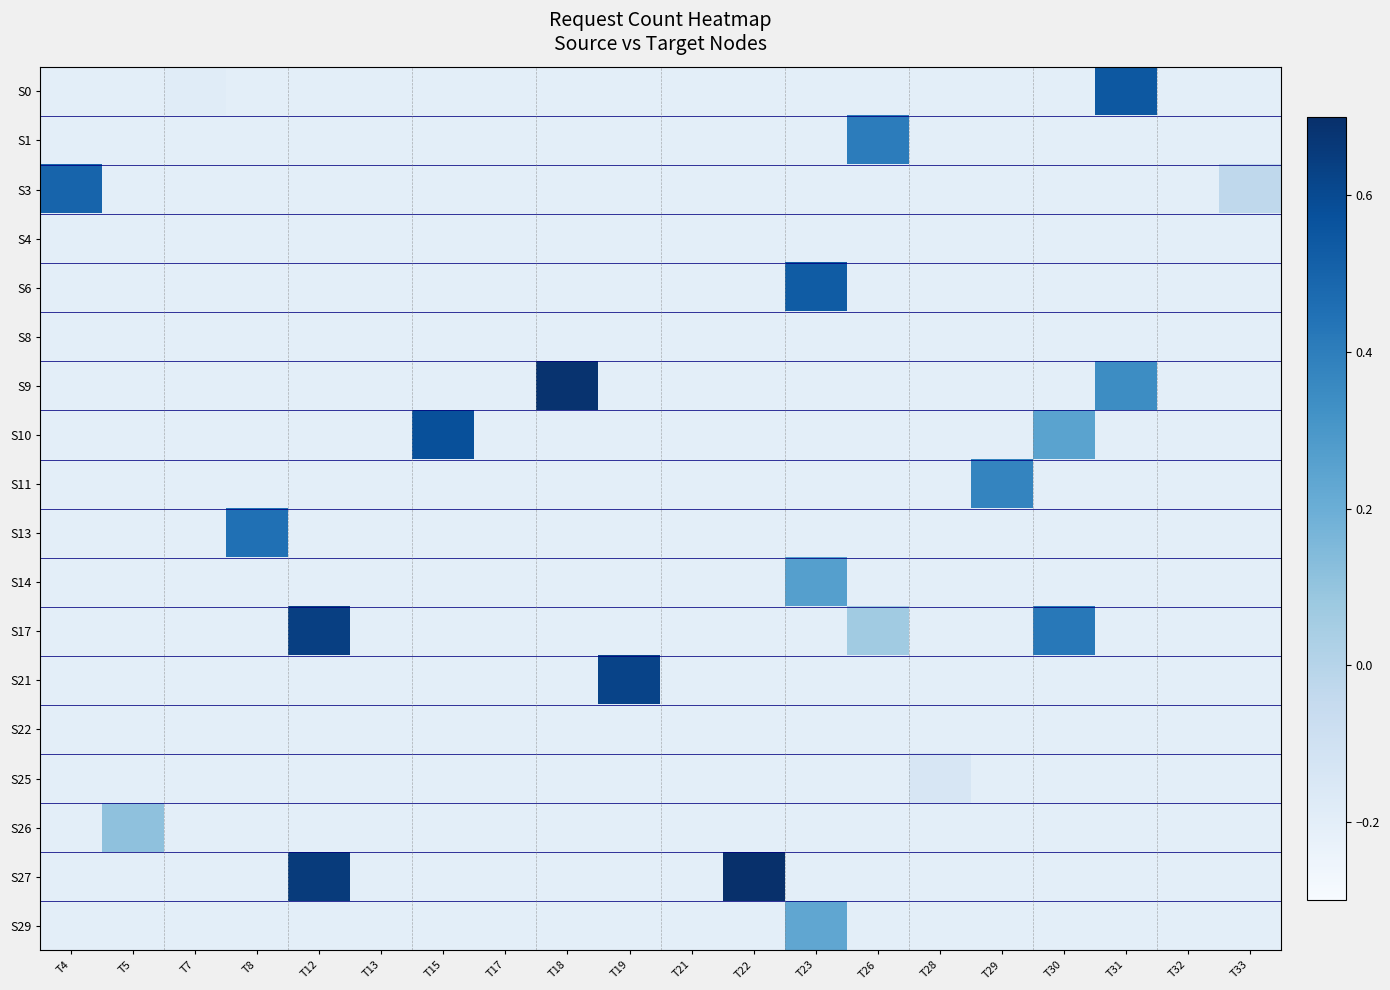

Reading left to right, what are all the values shown in this chart?

S0: T4=-0.2	T5=-0.2	T7=-0.2	T8=-0.2	T12=-0.2	T13=-0.2	T15=-0.2	T17=-0.2	T18=-0.2	T19=-0.2	T21=-0.2	T22=-0.2	T23=-0.2	T26=-0.2	T28=-0.2	T29=-0.2	T30=-0.2	T31=0.5	T32=-0.2	T33=-0.2
S1: T4=-0.2	T5=-0.2	T7=-0.2	T8=-0.2	T12=-0.2	T13=-0.2	T15=-0.2	T17=-0.2	T18=-0.2	T19=-0.2	T21=-0.2	T22=-0.2	T23=-0.2	T26=0.4	T28=-0.2	T29=-0.2	T30=-0.2	T31=-0.2	T32=-0.2	T33=-0.2
S3: T4=0.5	T5=-0.2	T7=-0.2	T8=-0.2	T12=-0.2	T13=-0.2	T15=-0.2	T17=-0.2	T18=-0.2	T19=-0.2	T21=-0.2	T22=-0.2	T23=-0.2	T26=-0.2	T28=-0.2	T29=-0.2	T30=-0.2	T31=-0.2	T32=-0.2	T33=-0.0
S4: T4=-0.2	T5=-0.2	T7=-0.2	T8=-0.2	T12=-0.2	T13=-0.2	T15=-0.2	T17=-0.2	T18=-0.2	T19=-0.2	T21=-0.2	T22=-0.2	T23=-0.2	T26=-0.2	T28=-0.2	T29=-0.2	T30=-0.2	T31=-0.2	T32=-0.2	T33=-0.2
S6: T4=-0.2	T5=-0.2	T7=-0.2	T8=-0.2	T12=-0.2	T13=-0.2	T15=-0.2	T17=-0.2	T18=-0.2	T19=-0.2	T21=-0.2	T22=-0.2	T23=0.5	T26=-0.2	T28=-0.2	T29=-0.2	T30=-0.2	T31=-0.2	T32=-0.2	T33=-0.2
S8: T4=-0.2	T5=-0.2	T7=-0.2	T8=-0.2	T12=-0.2	T13=-0.2	T15=-0.2	T17=-0.2	T18=-0.2	T19=-0.2	T21=-0.2	T22=-0.2	T23=-0.2	T26=-0.2	T28=-0.2	T29=-0.2	T30=-0.2	T31=-0.2	T32=-0.2	T33=-0.2
S9: T4=-0.2	T5=-0.2	T7=-0.2	T8=-0.2	T12=-0.2	T13=-0.2	T15=-0.2	T17=-0.2	T18=0.7	T19=-0.2	T21=-0.2	T22=-0.2	T23=-0.2	T26=-0.2	T28=-0.2	T29=-0.2	T30=-0.2	T31=0.3	T32=-0.2	T33=-0.2
S10: T4=-0.2	T5=-0.2	T7=-0.2	T8=-0.2	T12=-0.2	T13=-0.2	T15=0.6	T17=-0.2	T18=-0.2	T19=-0.2	T21=-0.2	T22=-0.2	T23=-0.2	T26=-0.2	T28=-0.2	T29=-0.2	T30=0.2	T31=-0.2	T32=-0.2	T33=-0.2
S11: T4=-0.2	T5=-0.2	T7=-0.2	T8=-0.2	T12=-0.2	T13=-0.2	T15=-0.2	T17=-0.2	T18=-0.2	T19=-0.2	T21=-0.2	T22=-0.2	T23=-0.2	T26=-0.2	T28=-0.2	T29=0.4	T30=-0.2	T31=-0.2	T32=-0.2	T33=-0.2
S13: T4=-0.2	T5=-0.2	T7=-0.2	T8=0.5	T12=-0.2	T13=-0.2	T15=-0.2	T17=-0.2	T18=-0.2	T19=-0.2	T21=-0.2	T22=-0.2	T23=-0.2	T26=-0.2	T28=-0.2	T29=-0.2	T30=-0.2	T31=-0.2	T32=-0.2	T33=-0.2
S14: T4=-0.2	T5=-0.2	T7=-0.2	T8=-0.2	T12=-0.2	T13=-0.2	T15=-0.2	T17=-0.2	T18=-0.2	T19=-0.2	T21=-0.2	T22=-0.2	T23=0.3	T26=-0.2	T28=-0.2	T29=-0.2	T30=-0.2	T31=-0.2	T32=-0.2	T33=-0.2
S17: T4=-0.2	T5=-0.2	T7=-0.2	T8=-0.2	T12=0.6	T13=-0.2	T15=-0.2	T17=-0.2	T18=-0.2	T19=-0.2	T21=-0.2	T22=-0.2	T23=-0.2	T26=0.1	T28=-0.2	T29=-0.2	T30=0.4	T31=-0.2	T32=-0.2	T33=-0.2
S21: T4=-0.2	T5=-0.2	T7=-0.2	T8=-0.2	T12=-0.2	T13=-0.2	T15=-0.2	T17=-0.2	T18=-0.2	T19=0.6	T21=-0.2	T22=-0.2	T23=-0.2	T26=-0.2	T28=-0.2	T29=-0.2	T30=-0.2	T31=-0.2	T32=-0.2	T33=-0.2
S22: T4=-0.2	T5=-0.2	T7=-0.2	T8=-0.2	T12=-0.2	T13=-0.2	T15=-0.2	T17=-0.2	T18=-0.2	T19=-0.2	T21=-0.2	T22=-0.2	T23=-0.2	T26=-0.2	T28=-0.2	T29=-0.2	T30=-0.2	T31=-0.2	T32=-0.2	T33=-0.2
S25: T4=-0.2	T5=-0.2	T7=-0.2	T8=-0.2	T12=-0.2	T13=-0.2	T15=-0.2	T17=-0.2	T18=-0.2	T19=-0.2	T21=-0.2	T22=-0.2	T23=-0.2	T26=-0.2	T28=-0.1	T29=-0.2	T30=-0.2	T31=-0.2	T32=-0.2	T33=-0.2
S26: T4=-0.2	T5=0.1	T7=-0.2	T8=-0.2	T12=-0.2	T13=-0.2	T15=-0.2	T17=-0.2	T18=-0.2	T19=-0.2	T21=-0.2	T22=-0.2	T23=-0.2	T26=-0.2	T28=-0.2	T29=-0.2	T30=-0.2	T31=-0.2	T32=-0.2	T33=-0.2
S27: T4=-0.2	T5=-0.2	T7=-0.2	T8=-0.2	T12=0.7	T13=-0.2	T15=-0.2	T17=-0.2	T18=-0.2	T19=-0.2	T21=-0.2	T22=0.7	T23=-0.2	T26=-0.2	T28=-0.2	T29=-0.2	T30=-0.2	T31=-0.2	T32=-0.2	T33=-0.2
S29: T4=-0.2	T5=-0.2	T7=-0.2	T8=-0.2	T12=-0.2	T13=-0.2	T15=-0.2	T17=-0.2	T18=-0.2	T19=-0.2	T21=-0.2	T22=-0.2	T23=0.2	T26=-0.2	T28=-0.2	T29=-0.2	T30=-0.2	T31=-0.2	T32=-0.2	T33=-0.2